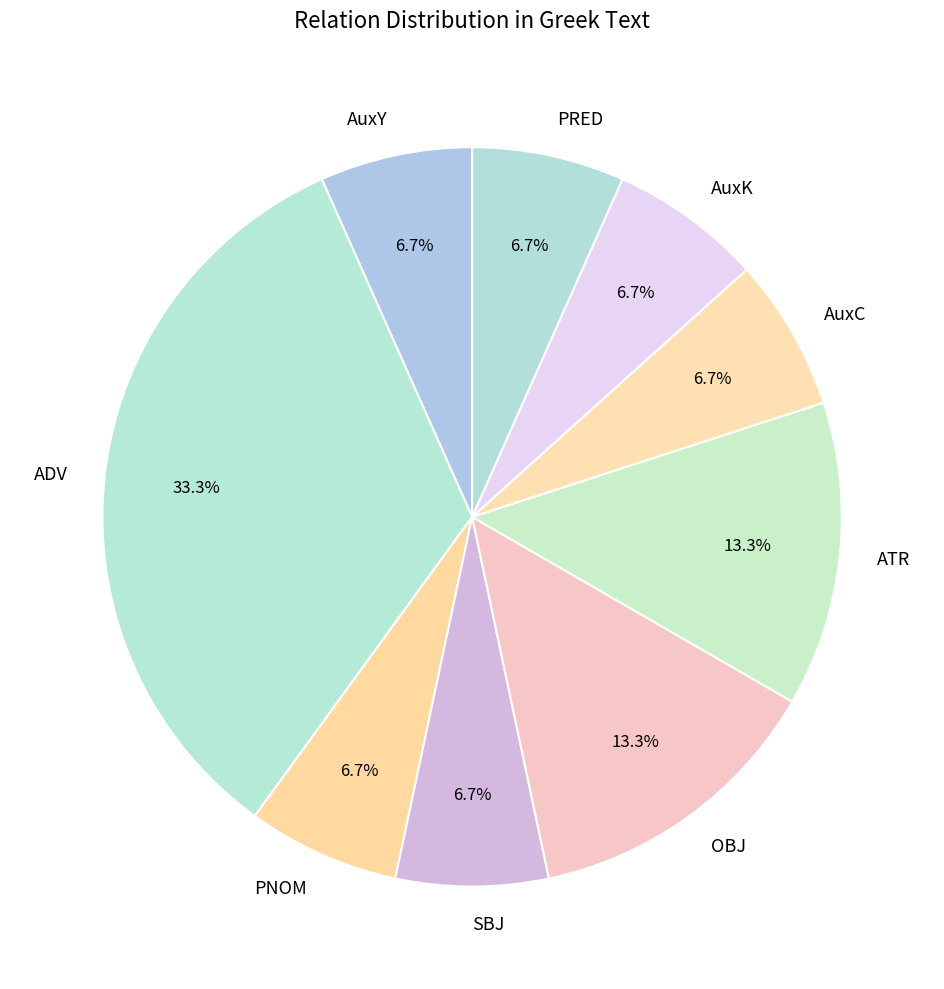

Approximately how many times larger is the value at SBJ compared to ADV?

0.2